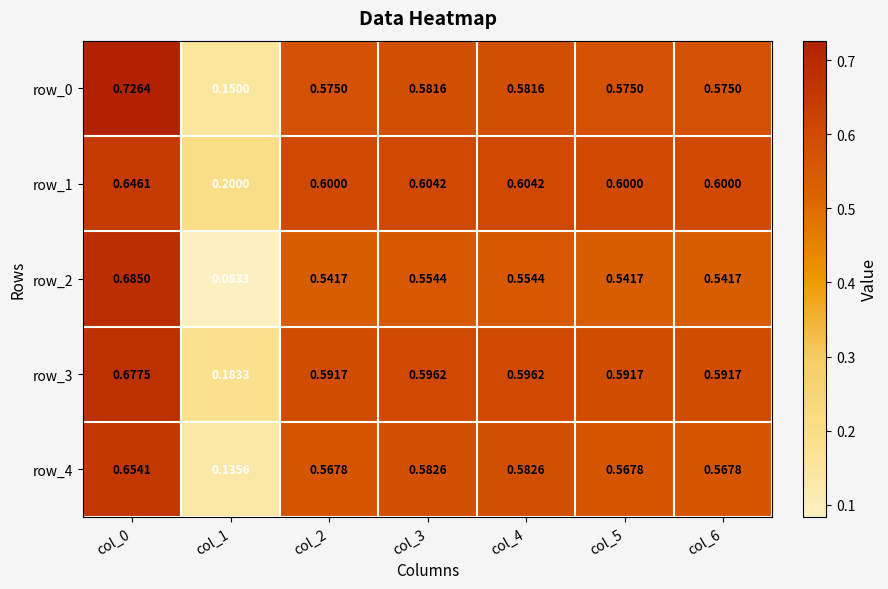

Is it true that row_0 equals 0.6 at col_6?

True